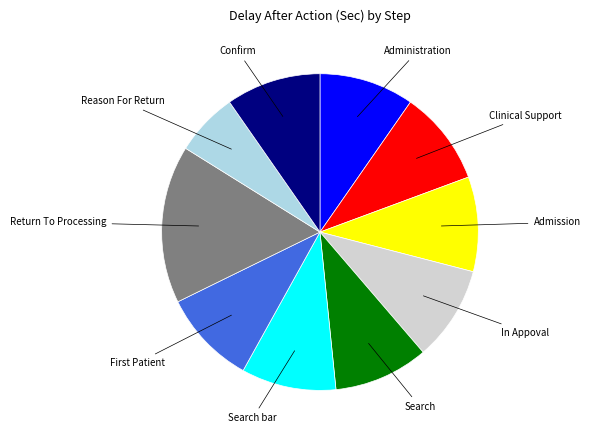

Is there a majority slice in this chart?

No